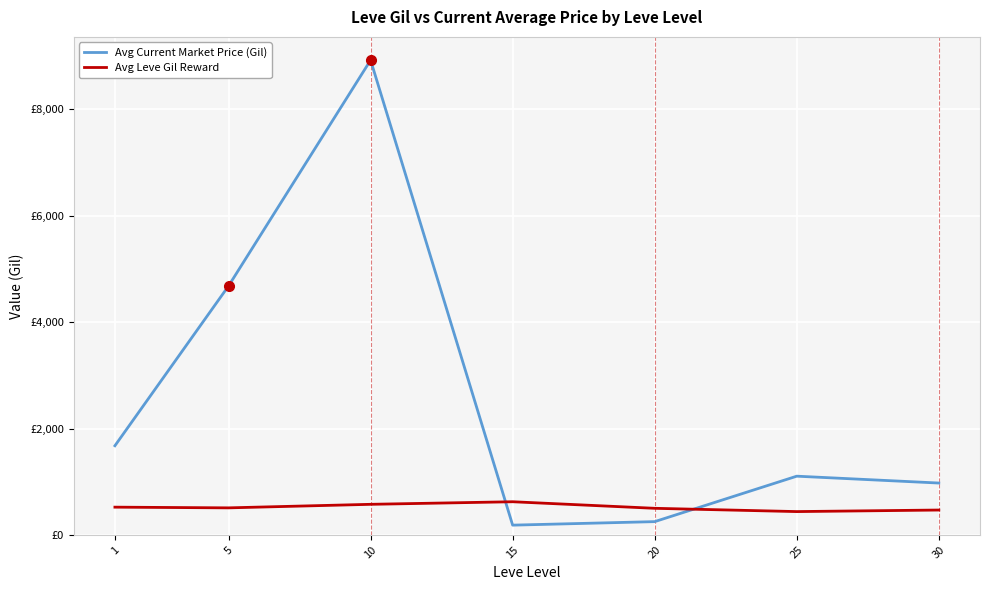

Does the chart have visible grid lines?

Yes